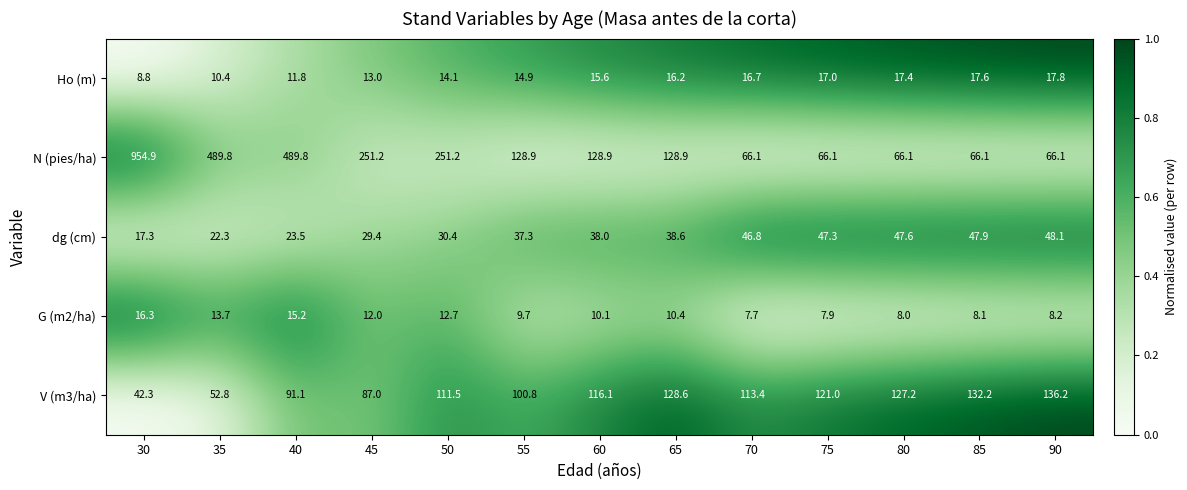

The V (m3/ha) series shows 132.2 at 85. True or false?

True